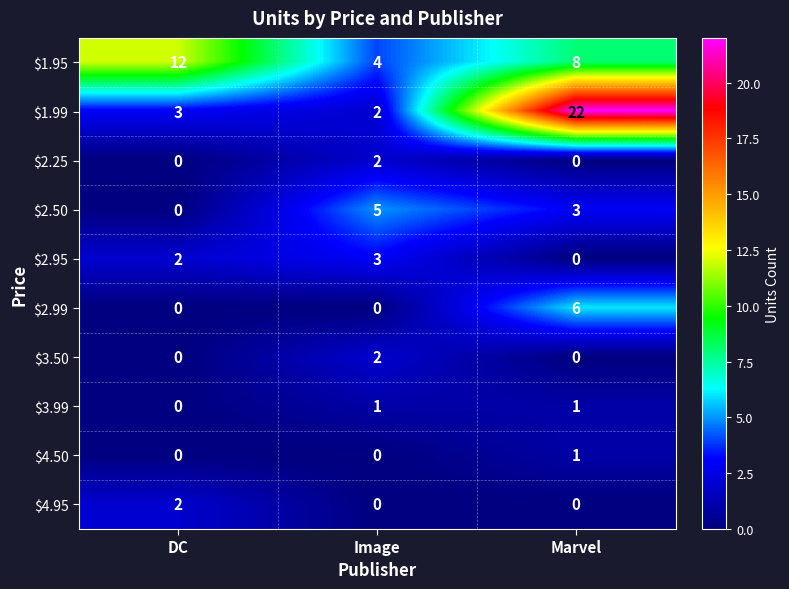

The value of $1.99 at Marvel is 22. True or false?

True